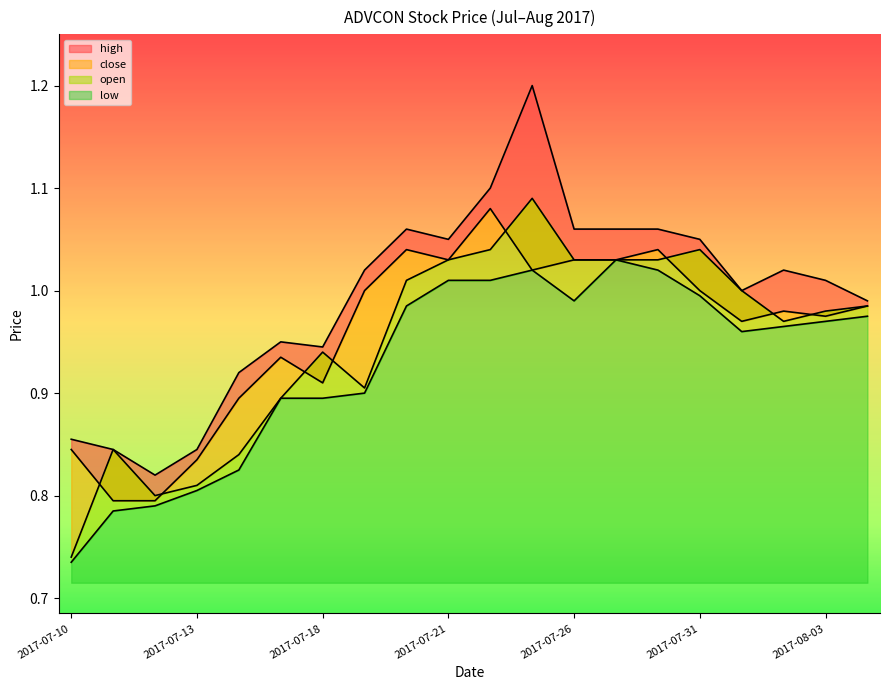

Reading left to right, transcribe all the data shown in this chart.

high: 2017-07-10=0.9	2017-07-11=0.8	2017-07-12=0.8	2017-07-13=0.8	2017-07-14=0.9	2017-07-17=0.9	2017-07-18=0.9	2017-07-19=1.0	2017-07-20=1.1	2017-07-21=1.1	2017-07-24=1.1	2017-07-25=1.2	2017-07-26=1.1	2017-07-27=1.1	2017-07-28=1.1	2017-07-31=1.1	2017-08-01=1.0	2017-08-02=1.0	2017-08-03=1.0	2017-08-04=1.0
close: 2017-07-10=0.8	2017-07-11=0.8	2017-07-12=0.8	2017-07-13=0.8	2017-07-14=0.9	2017-07-17=0.9	2017-07-18=0.9	2017-07-19=1.0	2017-07-20=1.0	2017-07-21=1.0	2017-07-24=1.1	2017-07-25=1.0	2017-07-26=1.0	2017-07-27=1.0	2017-07-28=1.0	2017-07-31=1.0	2017-08-01=1.0	2017-08-02=1.0	2017-08-03=1.0	2017-08-04=1.0
open: 2017-07-10=0.7	2017-07-11=0.8	2017-07-12=0.8	2017-07-13=0.8	2017-07-14=0.8	2017-07-17=0.9	2017-07-18=0.9	2017-07-19=0.9	2017-07-20=1.0	2017-07-21=1.0	2017-07-24=1.0	2017-07-25=1.1	2017-07-26=1.0	2017-07-27=1.0	2017-07-28=1.0	2017-07-31=1.0	2017-08-01=1.0	2017-08-02=1.0	2017-08-03=1.0	2017-08-04=1.0
low: 2017-07-10=0.7	2017-07-11=0.8	2017-07-12=0.8	2017-07-13=0.8	2017-07-14=0.8	2017-07-17=0.9	2017-07-18=0.9	2017-07-19=0.9	2017-07-20=1.0	2017-07-21=1.0	2017-07-24=1.0	2017-07-25=1.0	2017-07-26=1.0	2017-07-27=1.0	2017-07-28=1.0	2017-07-31=1.0	2017-08-01=1.0	2017-08-02=1.0	2017-08-03=1.0	2017-08-04=1.0